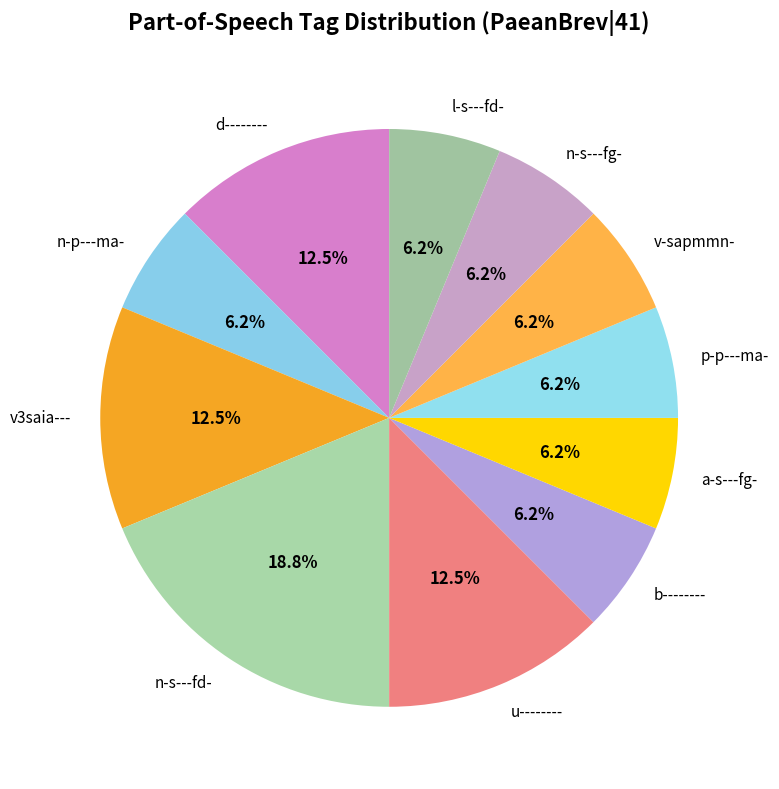

Does l-s---fd- account for over 50% of the chart?

No